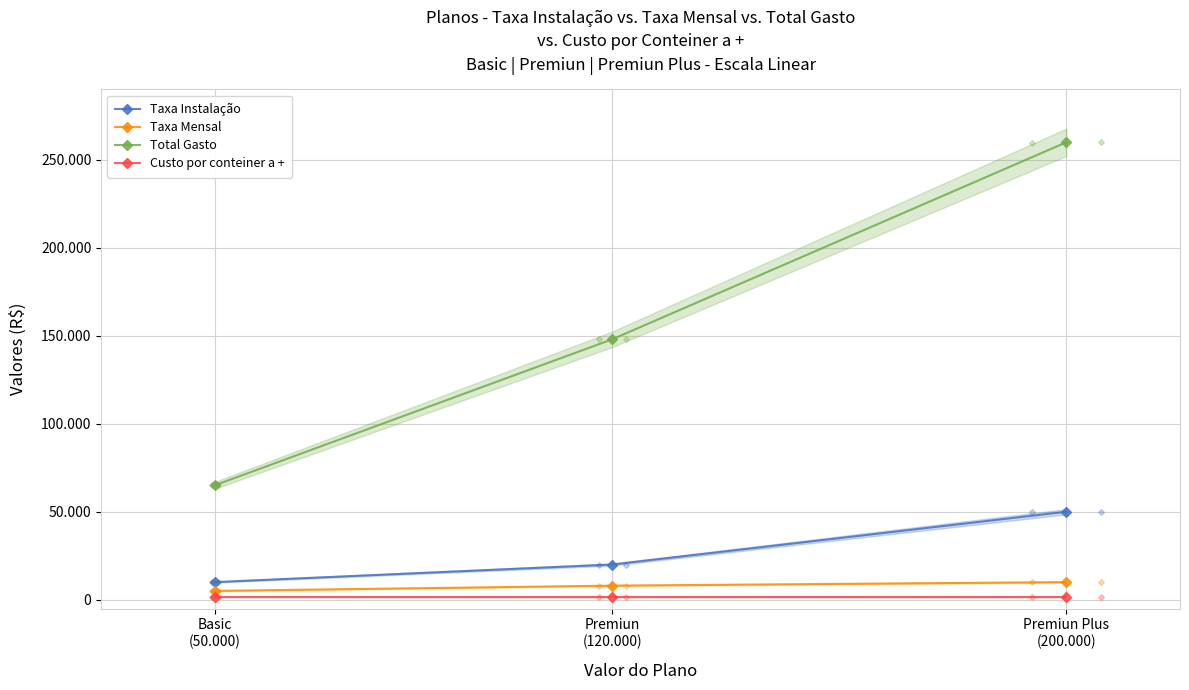

Is the value of Taxa Mensal at Premiun
(120.000) greater than the value of Taxa Instalação at Premiun
(120.000)?

No